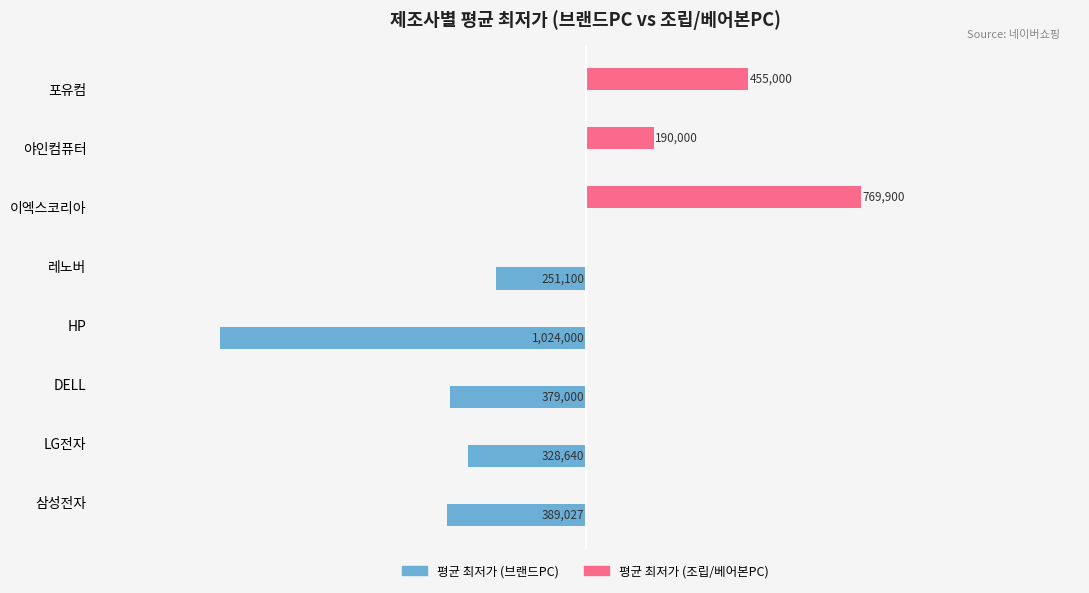

What is the minimum value shown in the chart?

-1024000